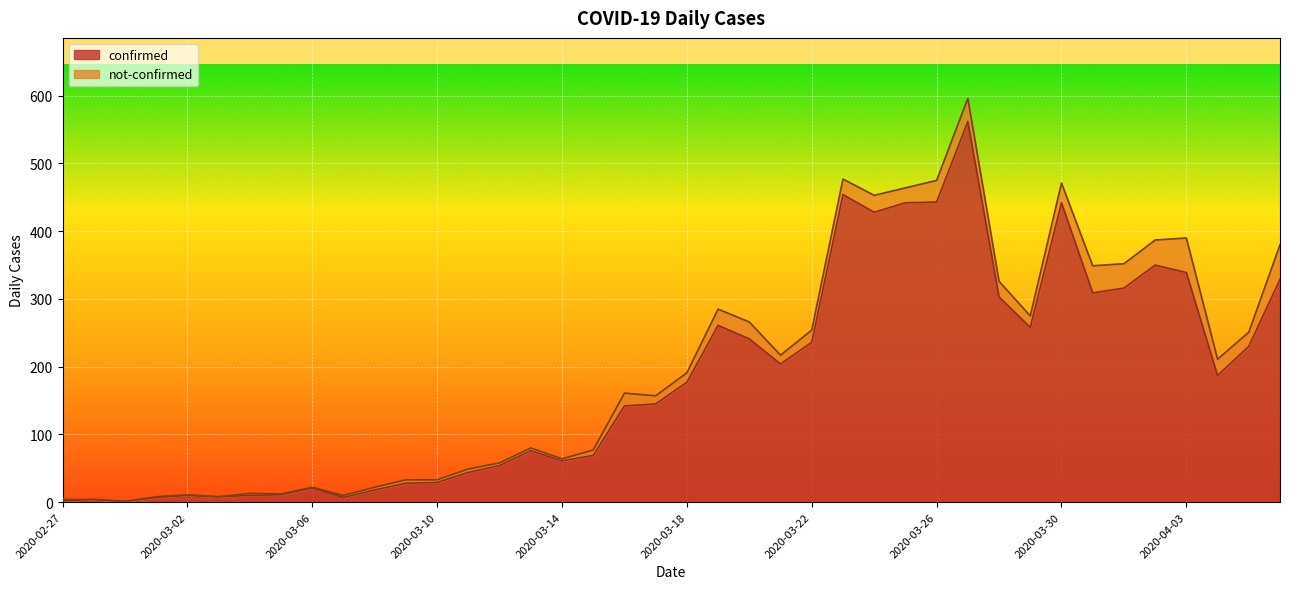

What is the smallest value displayed?

1